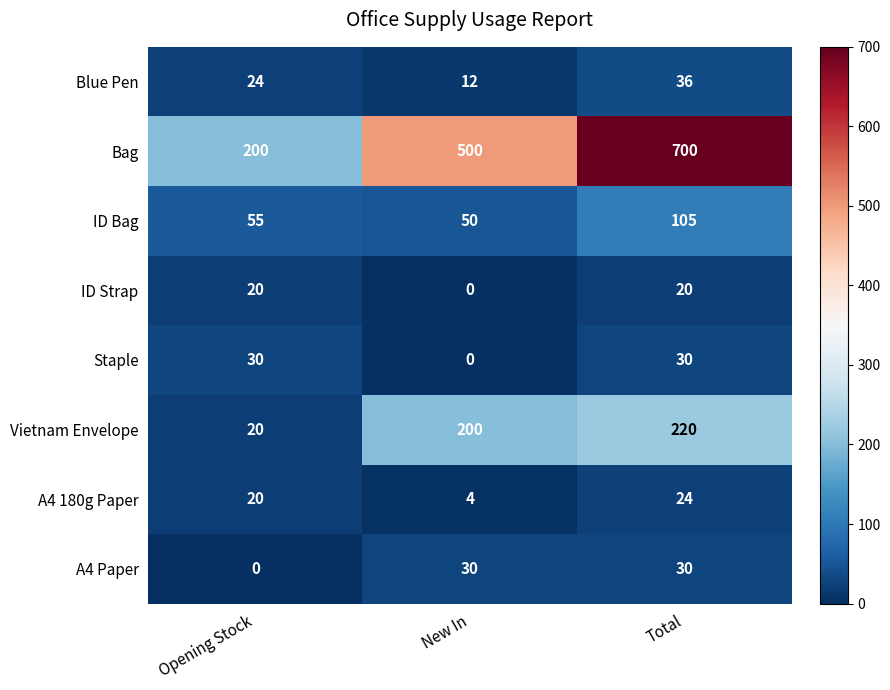

What is the approximate value of Vietnam Envelope at New In?

200